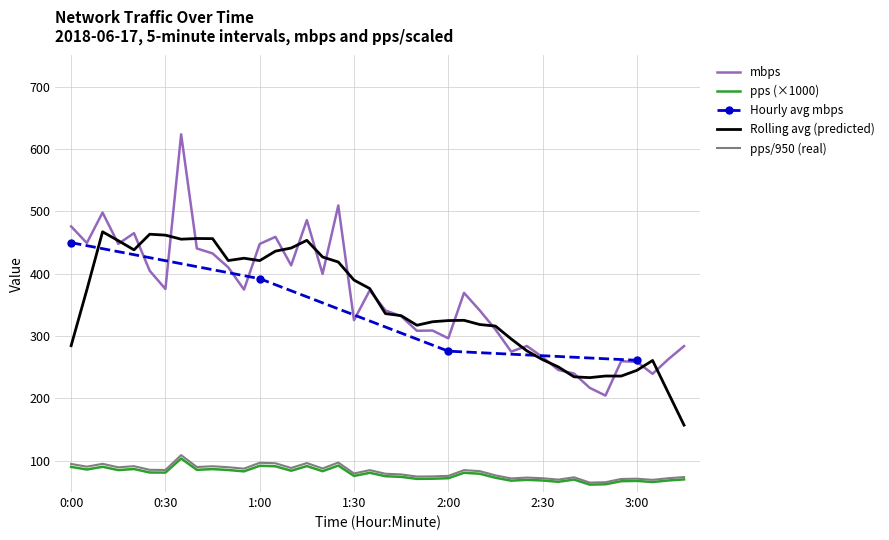

What is the maximum value shown in the chart?

623.6